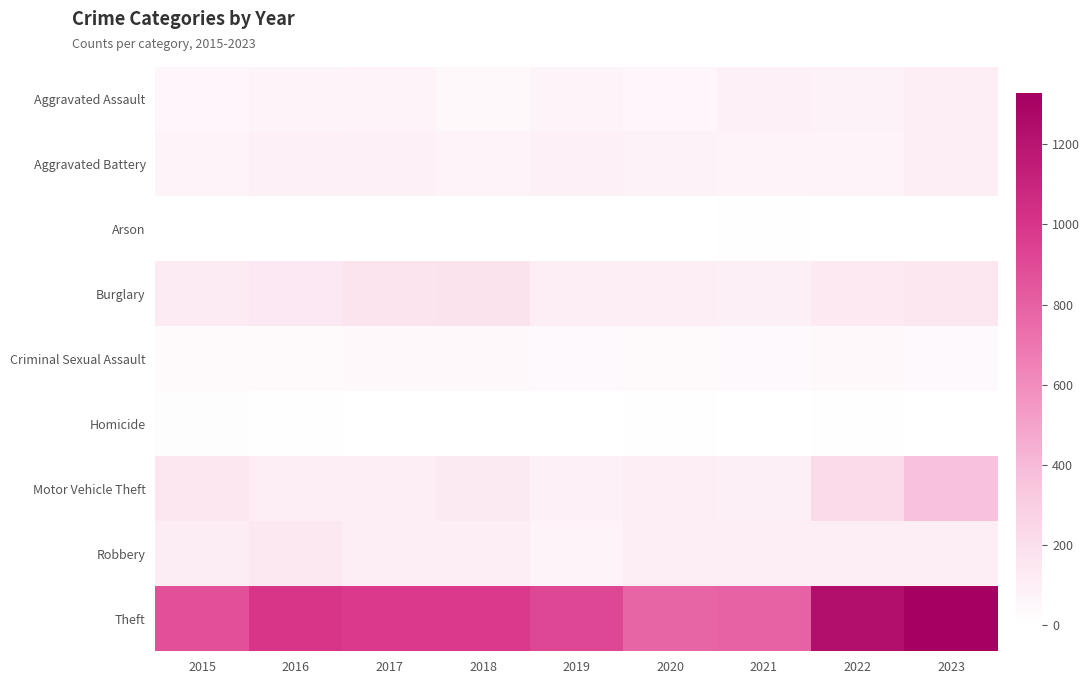

Which has a higher value, 2016 or 2020?

2016